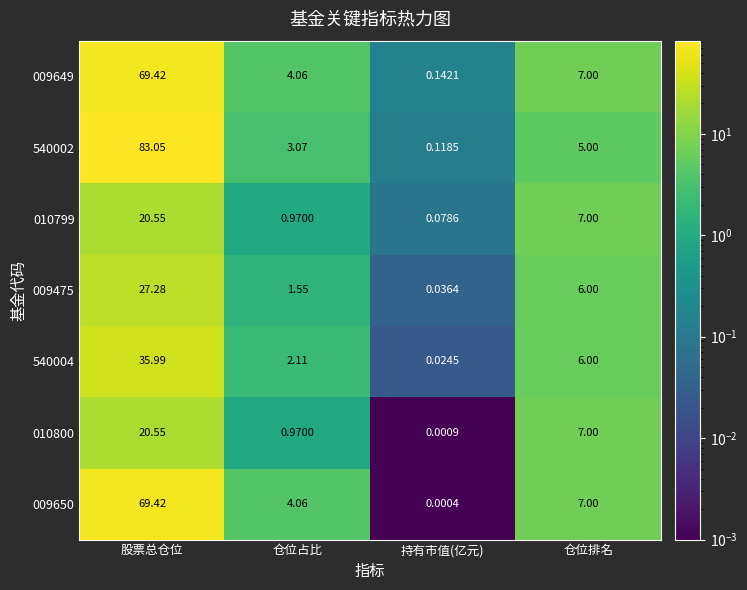

Which series has the largest total across all categories?

540002